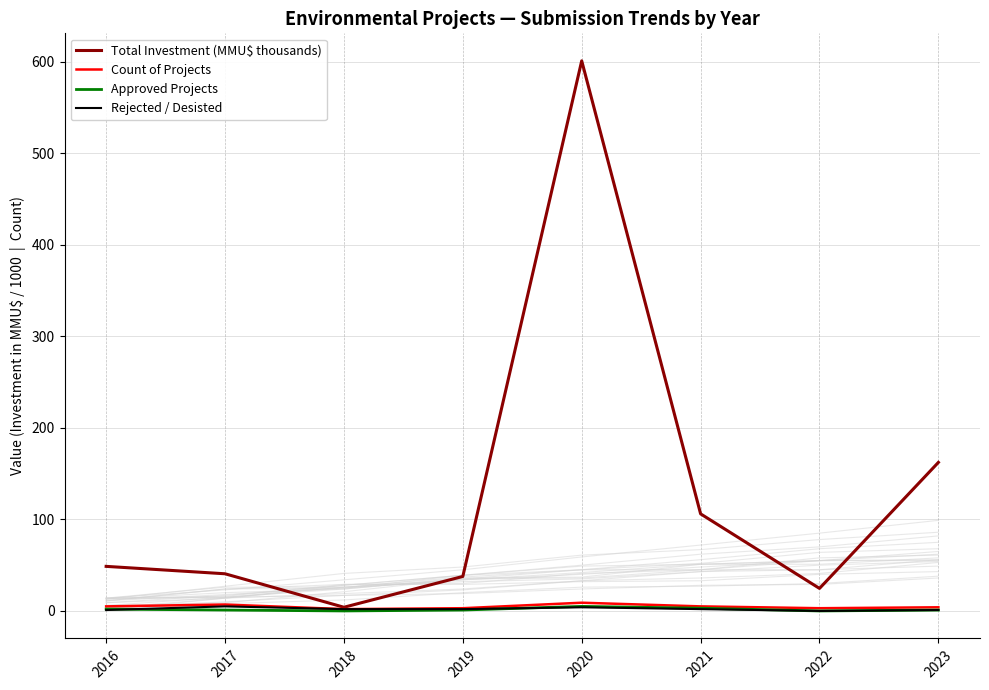

True or false: Total Investment (MMU$ thousands) and Count of Projects intersect in this chart.

False